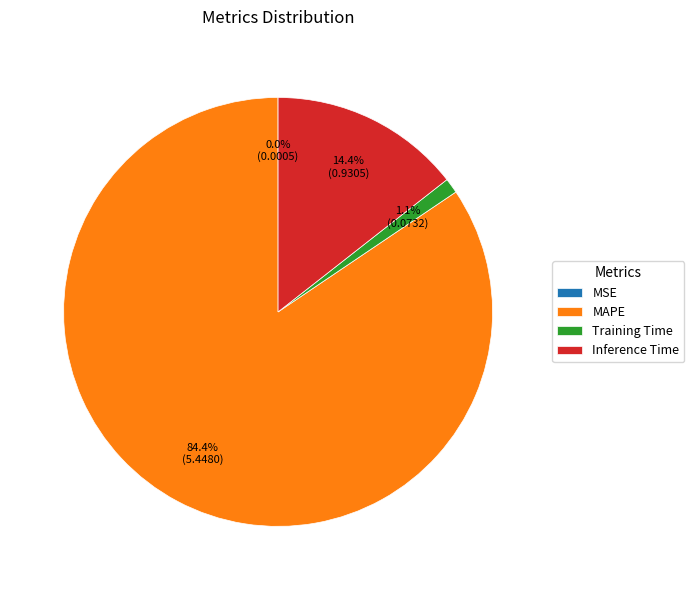

Which slice is the largest?

MAPE